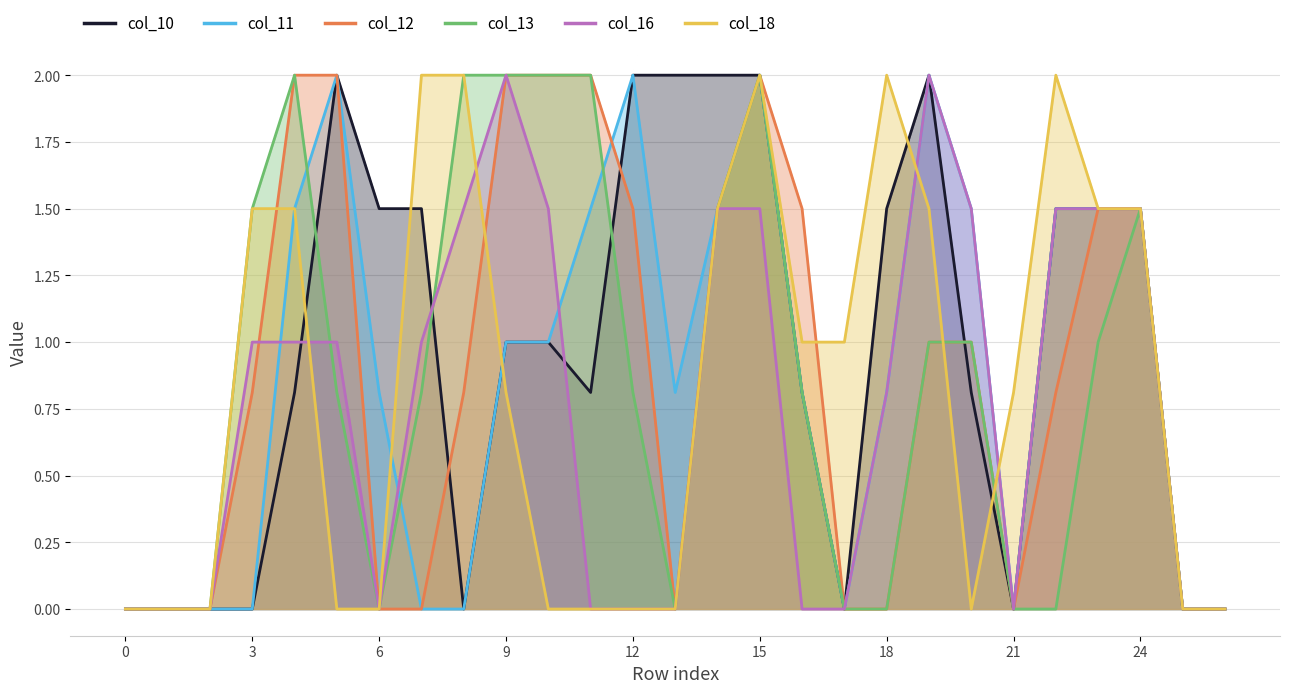

The value of col_13 at 22 is 0.0. True or false?

True